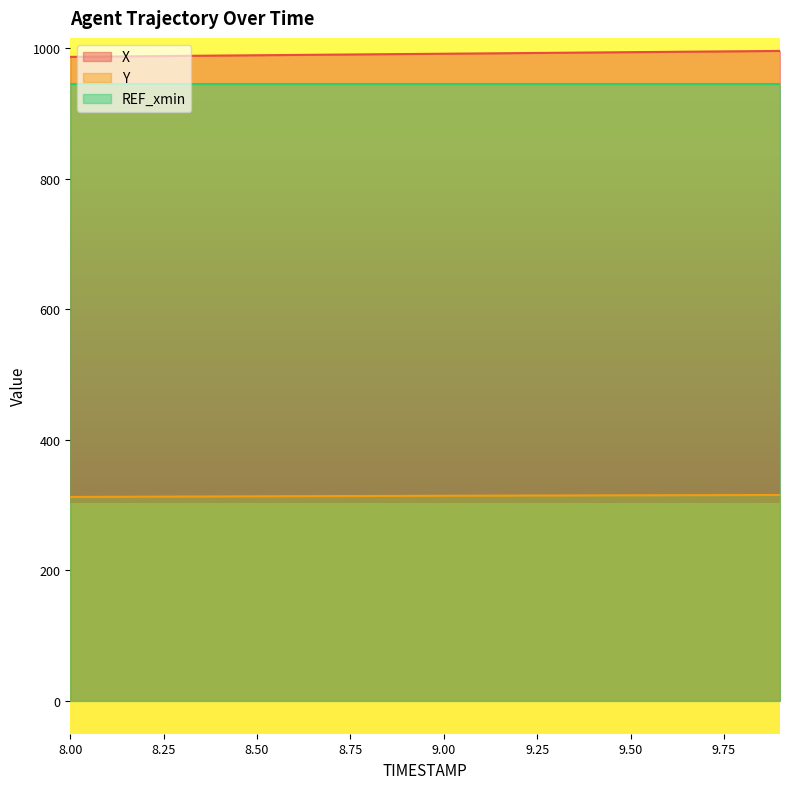

Between 8.9 and 9.3, which series saw the biggest shift?

X